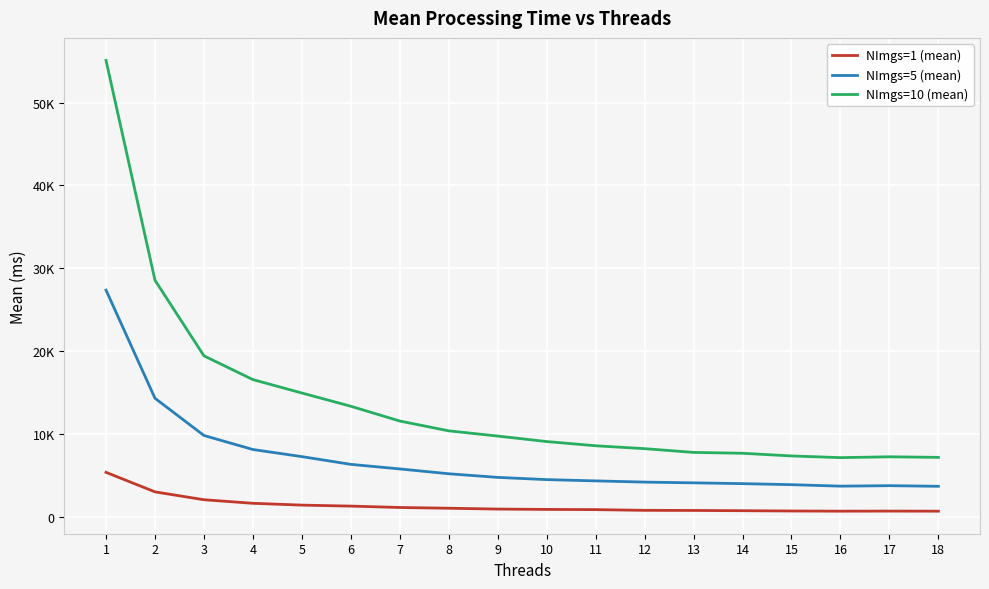

What is the value of the NImgs=10 (mean) point at the 15th from the left?

7405.4